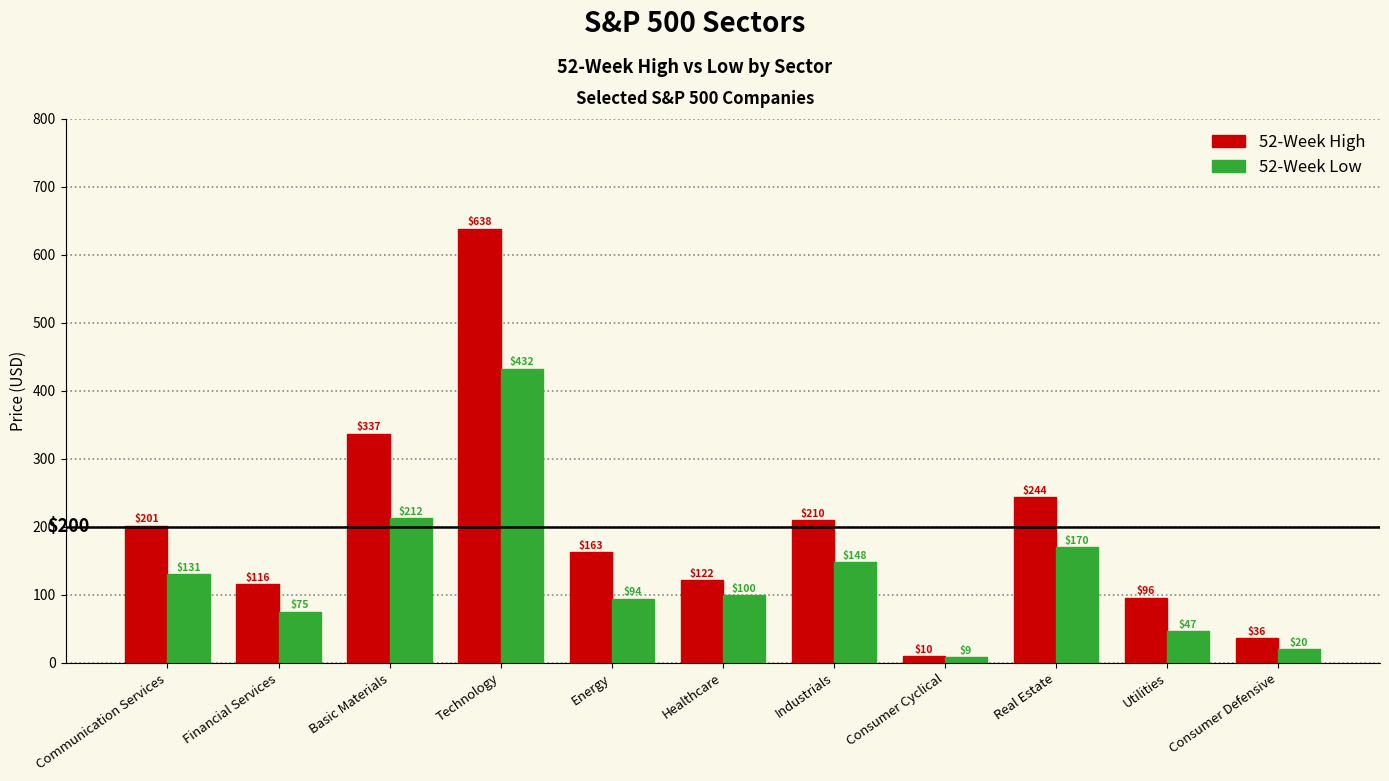

What is the label of the 7th bar from the left?

Industrials